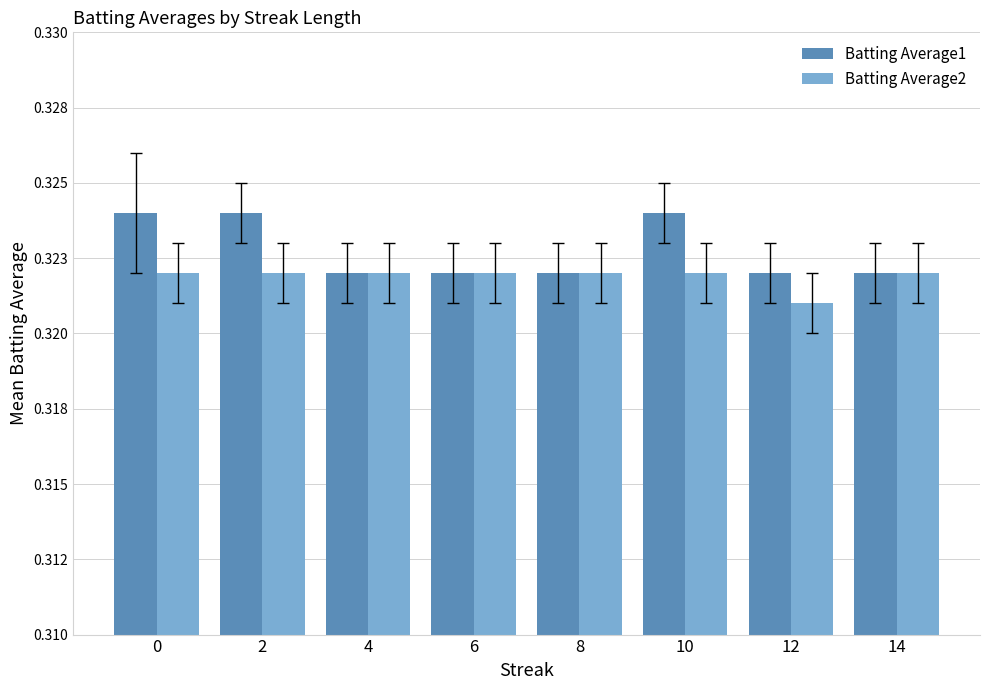

Is it true that Batting Average1 equals 0.3 at 2?

True